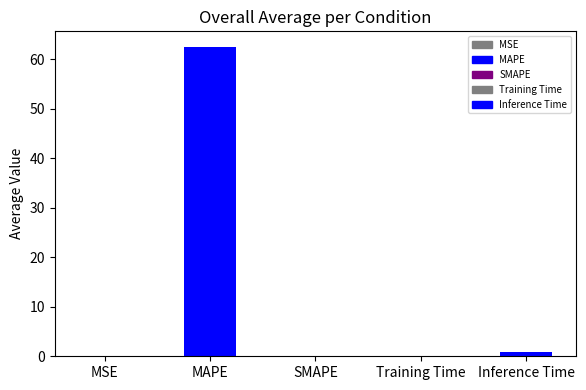

How many data points does each series have?

5